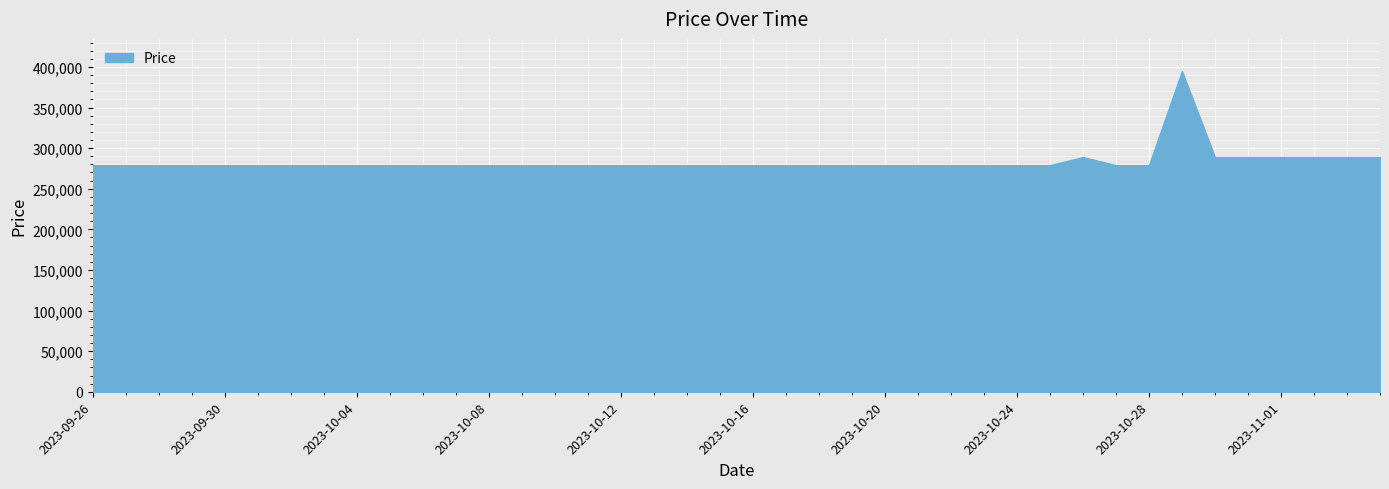

What is the greatest value displayed?

395000